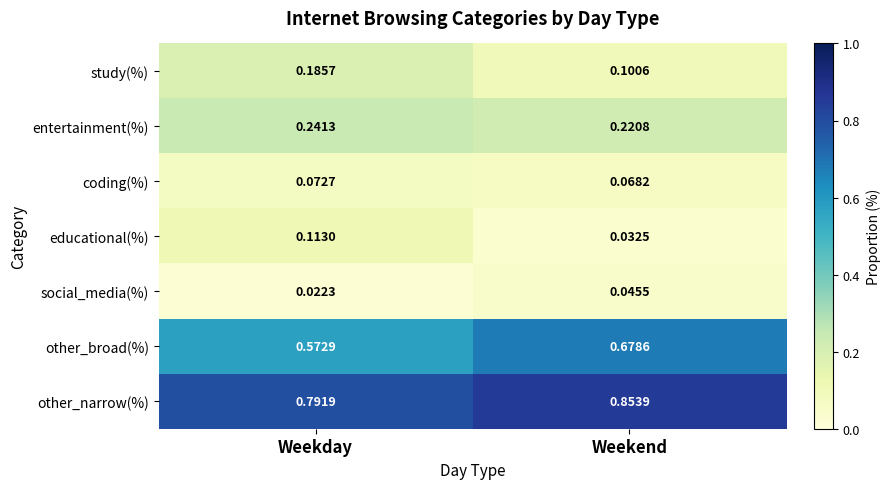

List the series in order of their peak value, lowest first.

social_media(%), coding(%), educational(%), study(%), entertainment(%), other_broad(%), other_narrow(%)